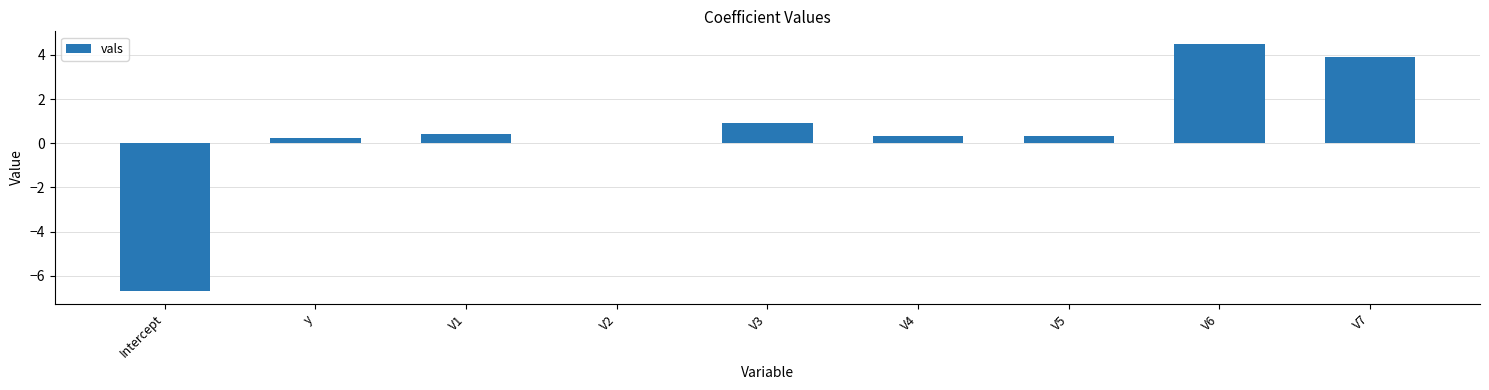

What is the sum of the values at V1 and V4?

0.8